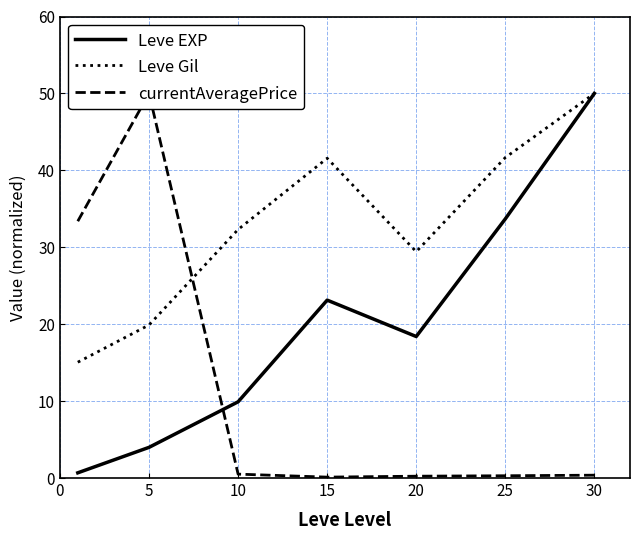

List the series in order of their peak value, highest first.

Leve EXP, Leve Gil, currentAveragePrice